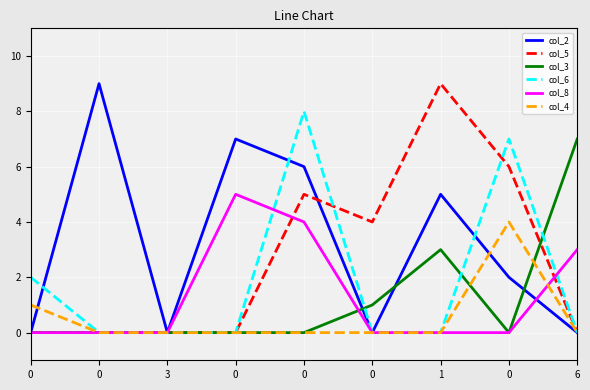

In col_5, how many points are higher than both neighbors (excluding endpoints)?

2